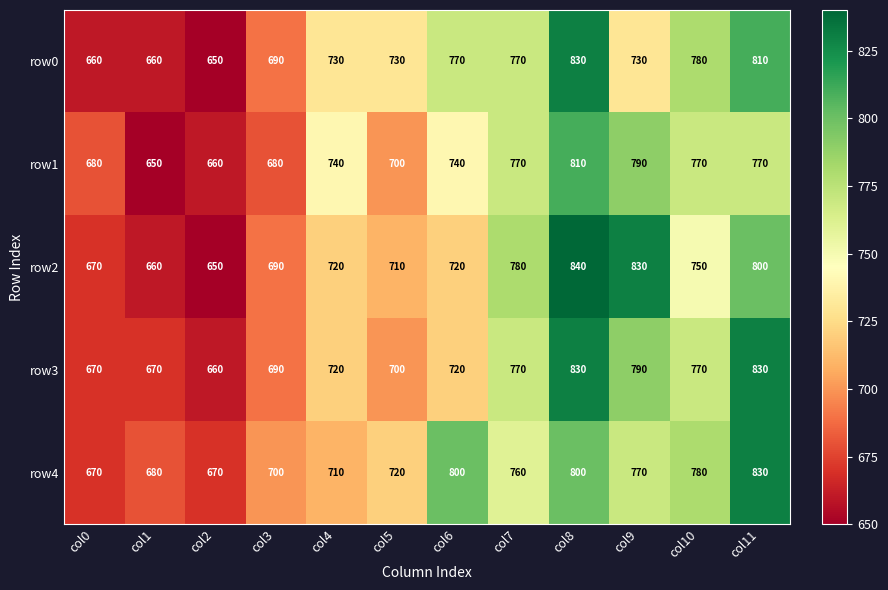

What is the spread (max minus min) of values at col10?

30